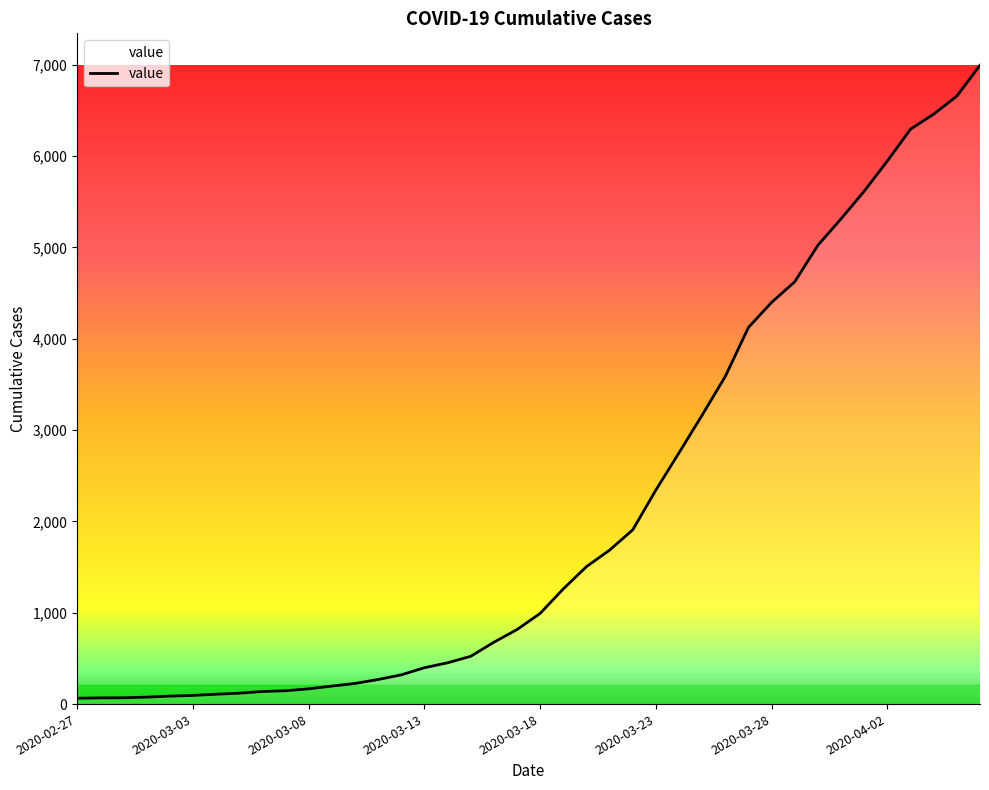

Count the number of categories in the chart.

40